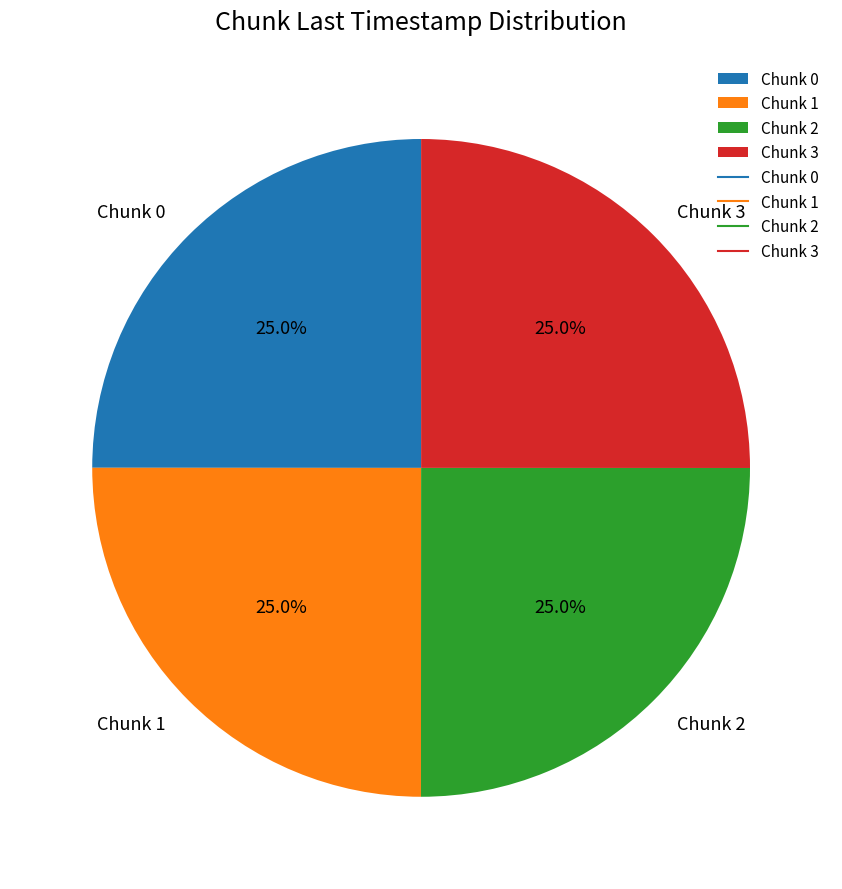

Does any single category account for the majority?

No